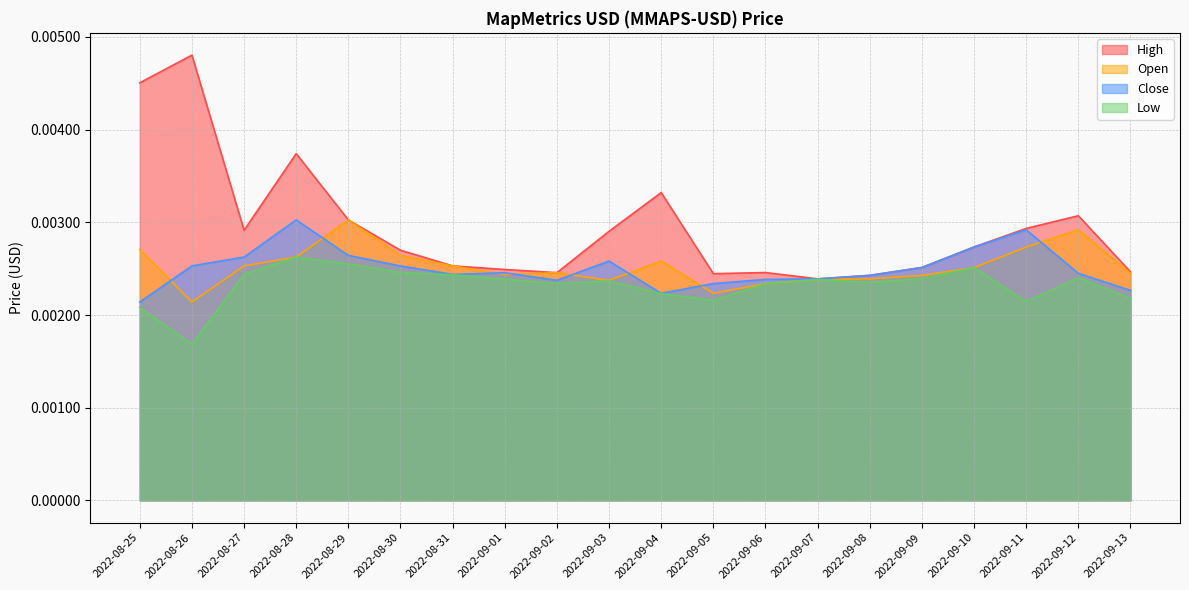

Which series changed the most between 2022-08-26 and 2022-09-11?

High